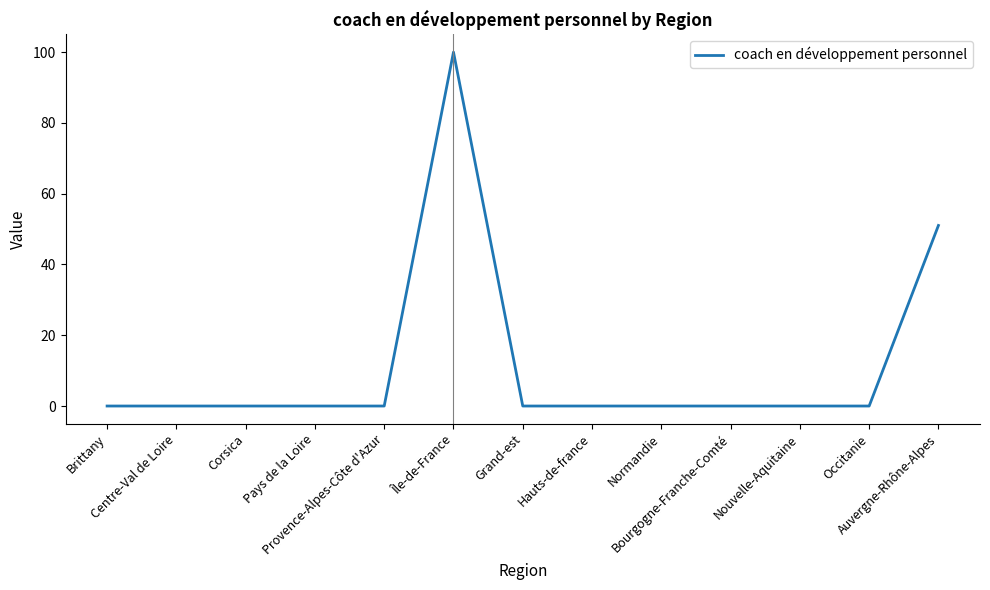

Reading left to right, list all the values displayed in this chart.

0.0	0.0	0.0	0.0	0.0	100.0	0.0	0.0	0.0	0.0	0.0	0.0	51.0